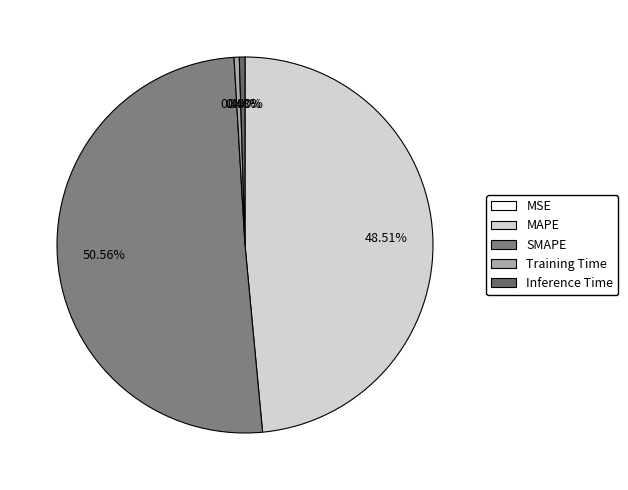

Combined, what portion of the pie is MSE and SMAPE?

50.6%